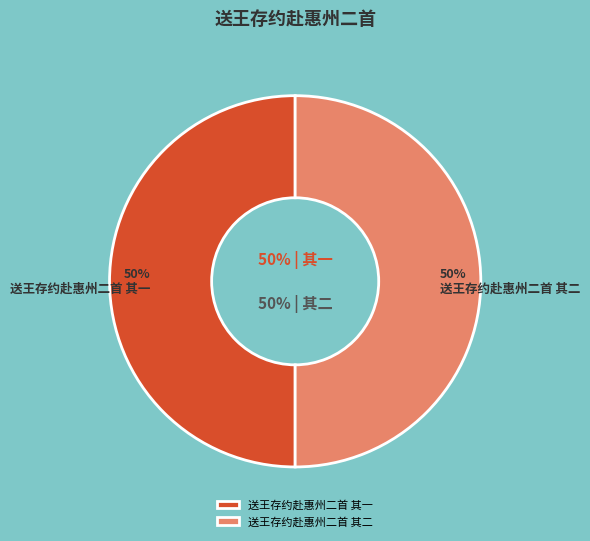

True or false: 送王存约赴惠州二首 其一 accounts for 50% of the total.

True